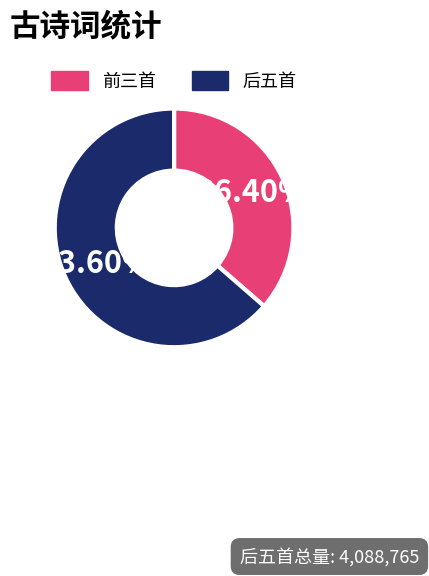

Is there any slice that represents more than half of the pie?

Yes